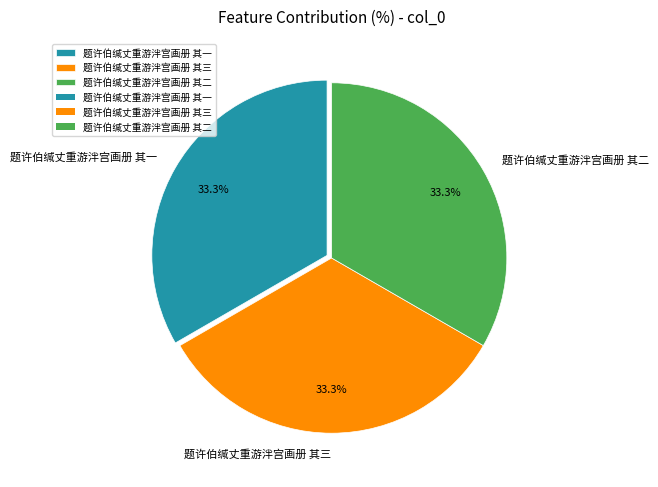

Do 题许伯缄丈重游泮宫画册 其二 and 题许伯缄丈重游泮宫画册 其一 together represent more than half of the pie?

Yes